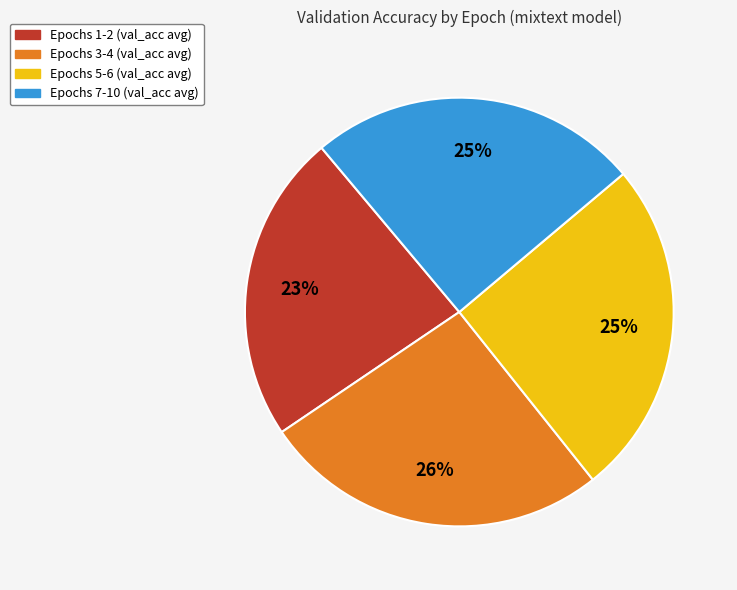

Does any single category account for the majority?

No